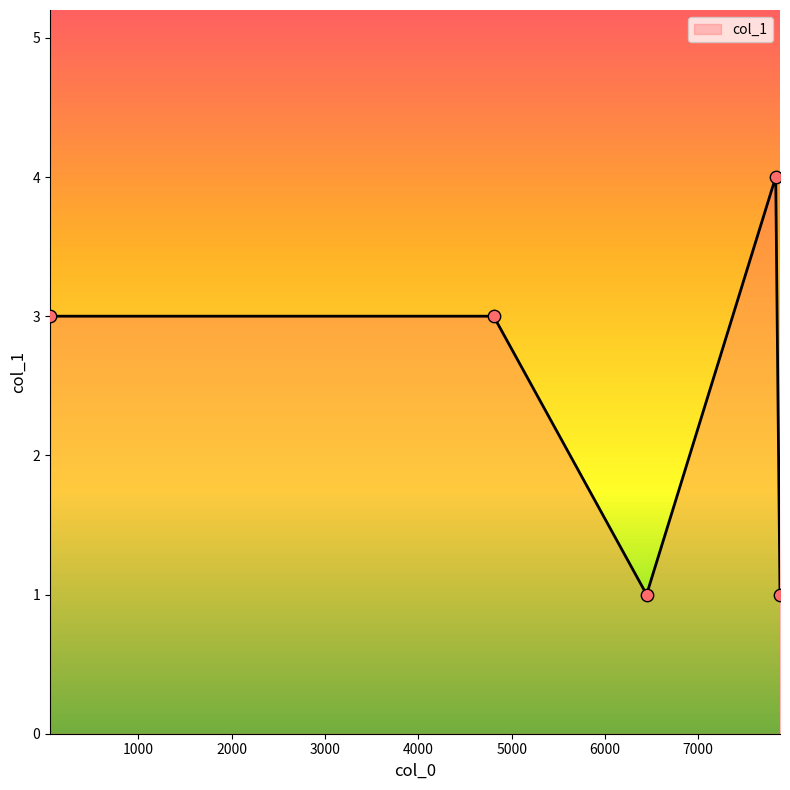

How many interior local valleys (lower than both neighbors) does the data have?

1